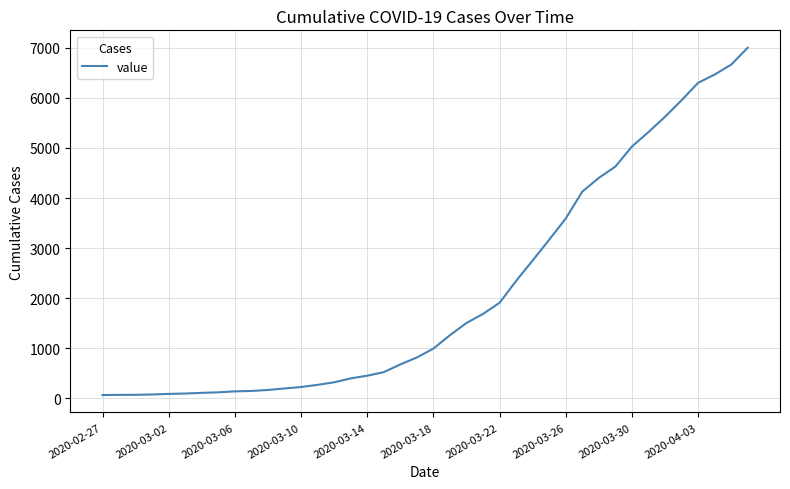

What is the minimum value shown in the chart?

64